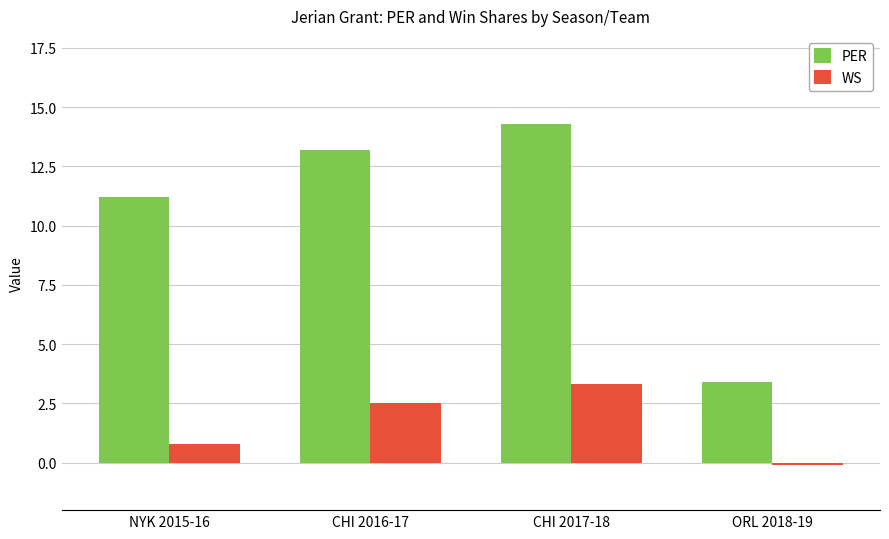

What is the maximum value for WS?

3.3